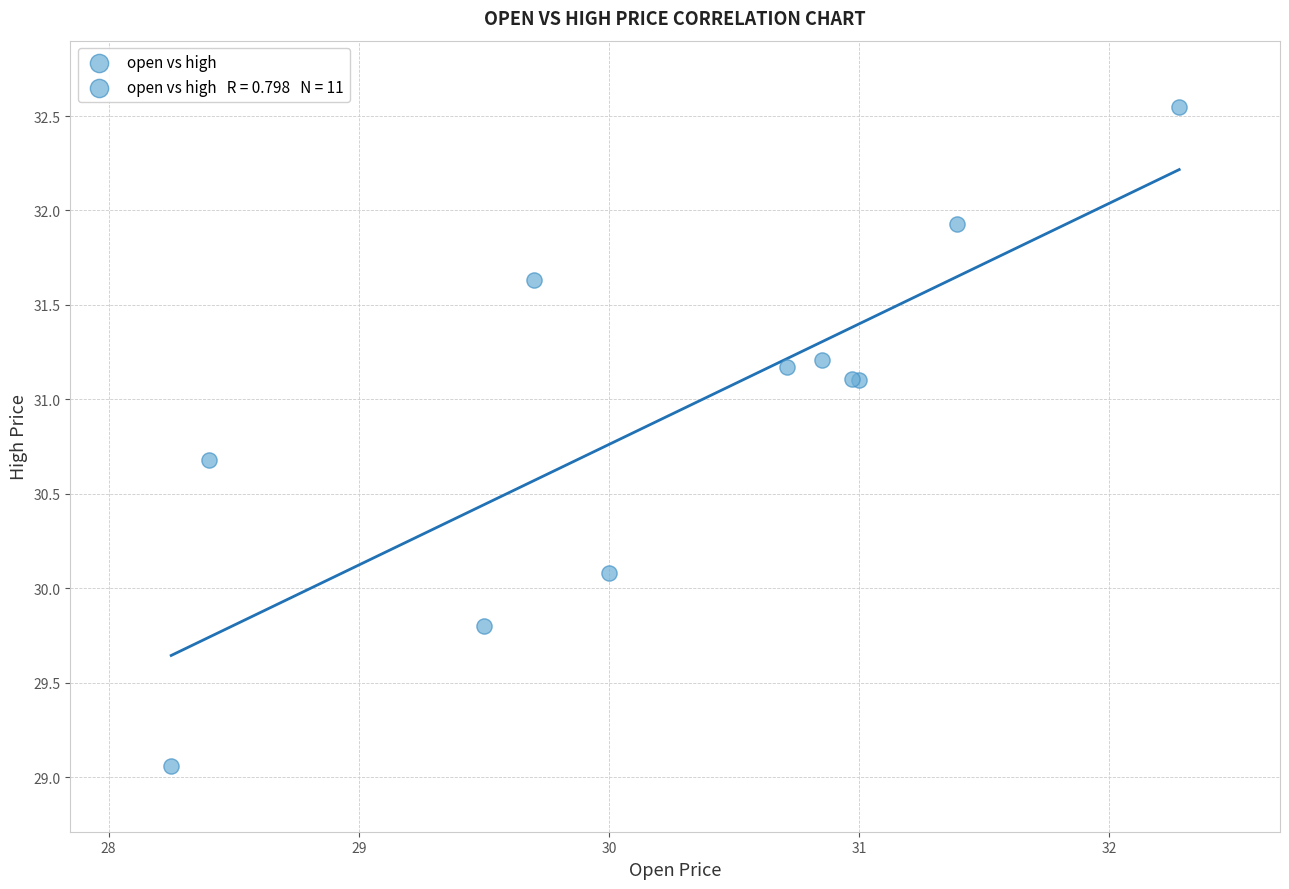

What Y value in the scatter plot is closest to 30?

30.1